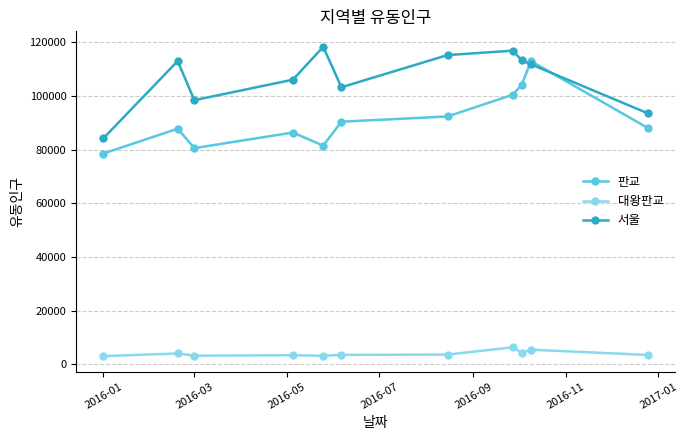

In 판교, how many points are lower than both neighbors (excluding endpoints)?

2